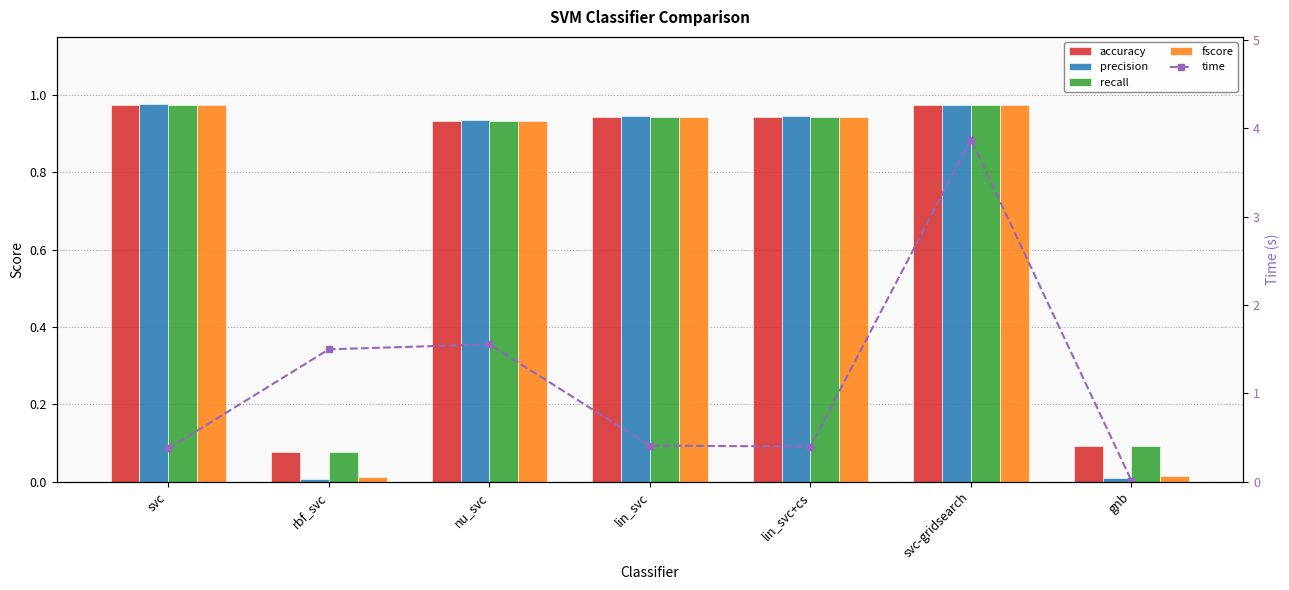

What is the difference between the second highest and second lowest values in the fscore series?

1.0